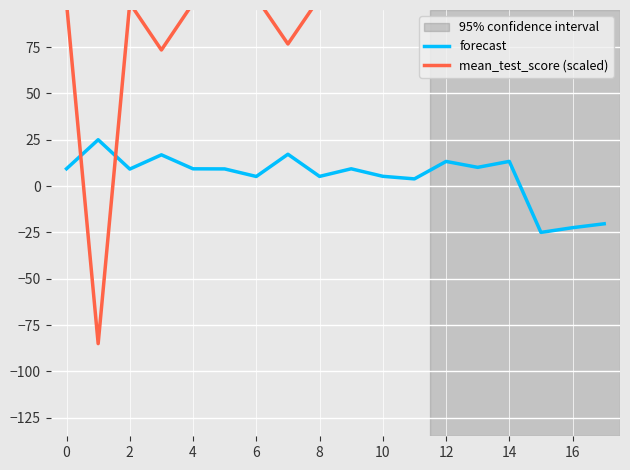

What is the minimum value for forecast?

-25.0